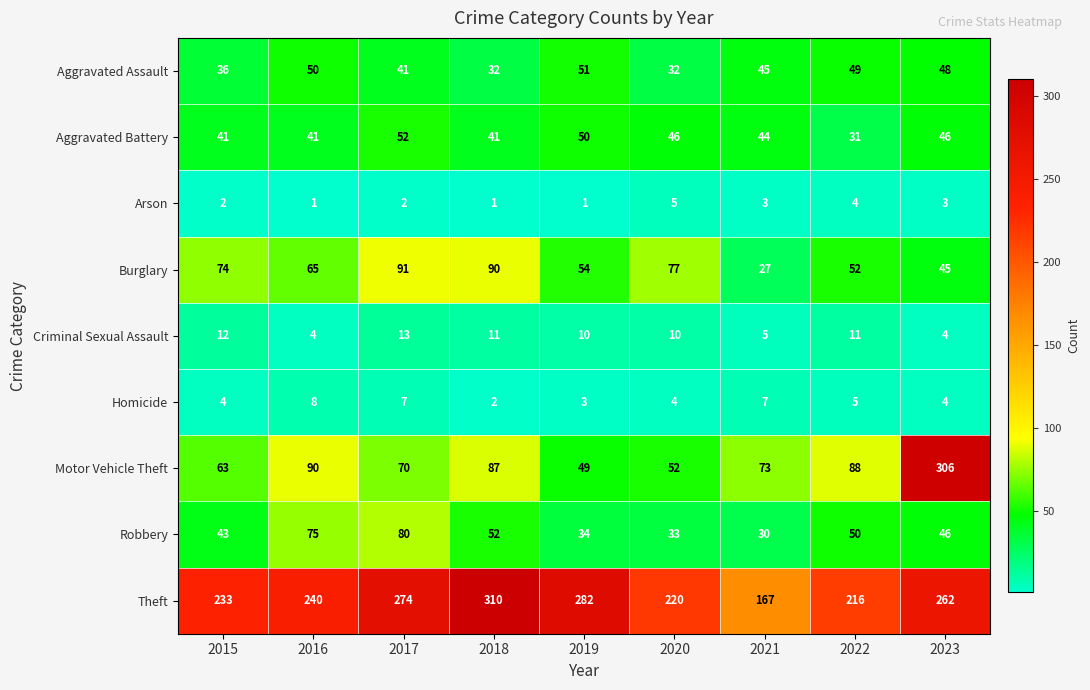

How many categories are shown in the chart?

9